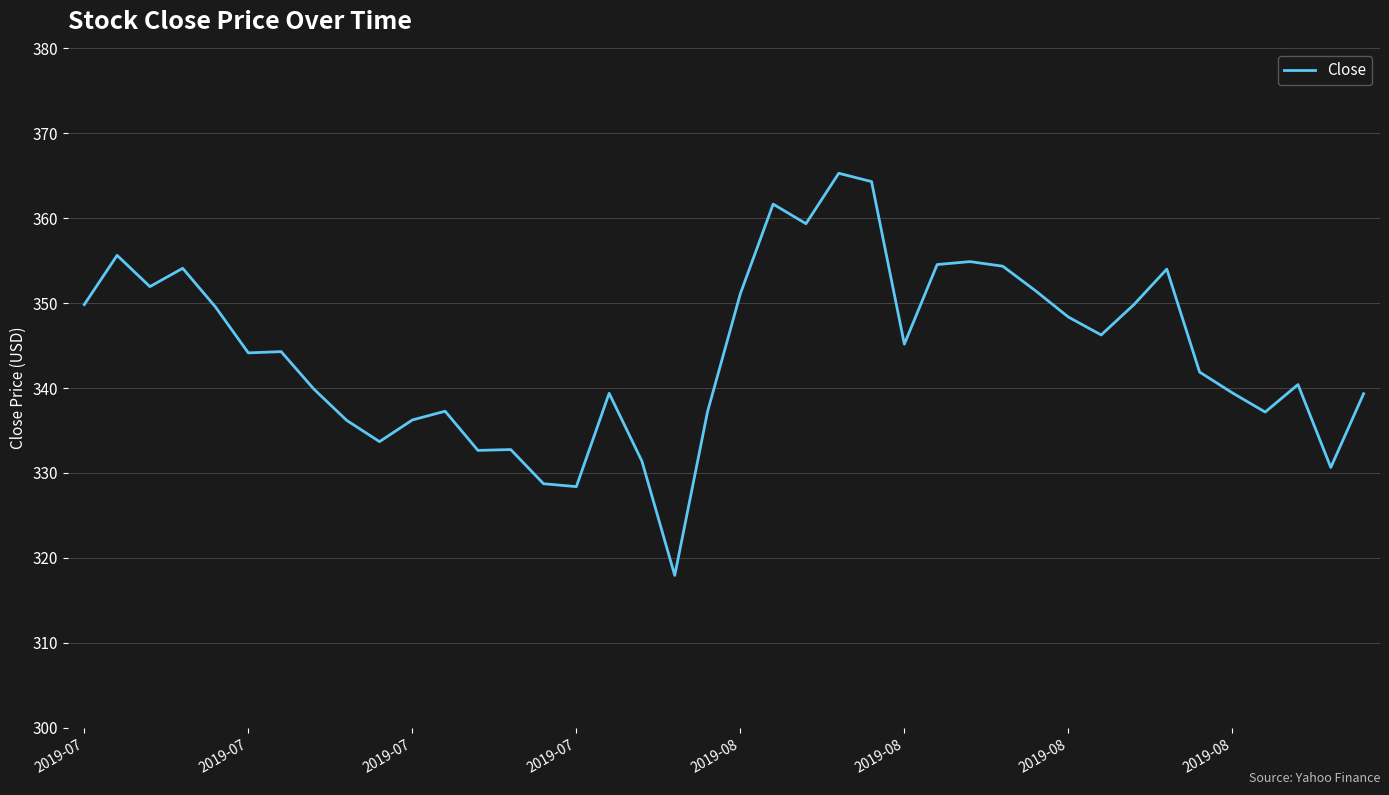

What is the minimum value shown in the chart?

317.9